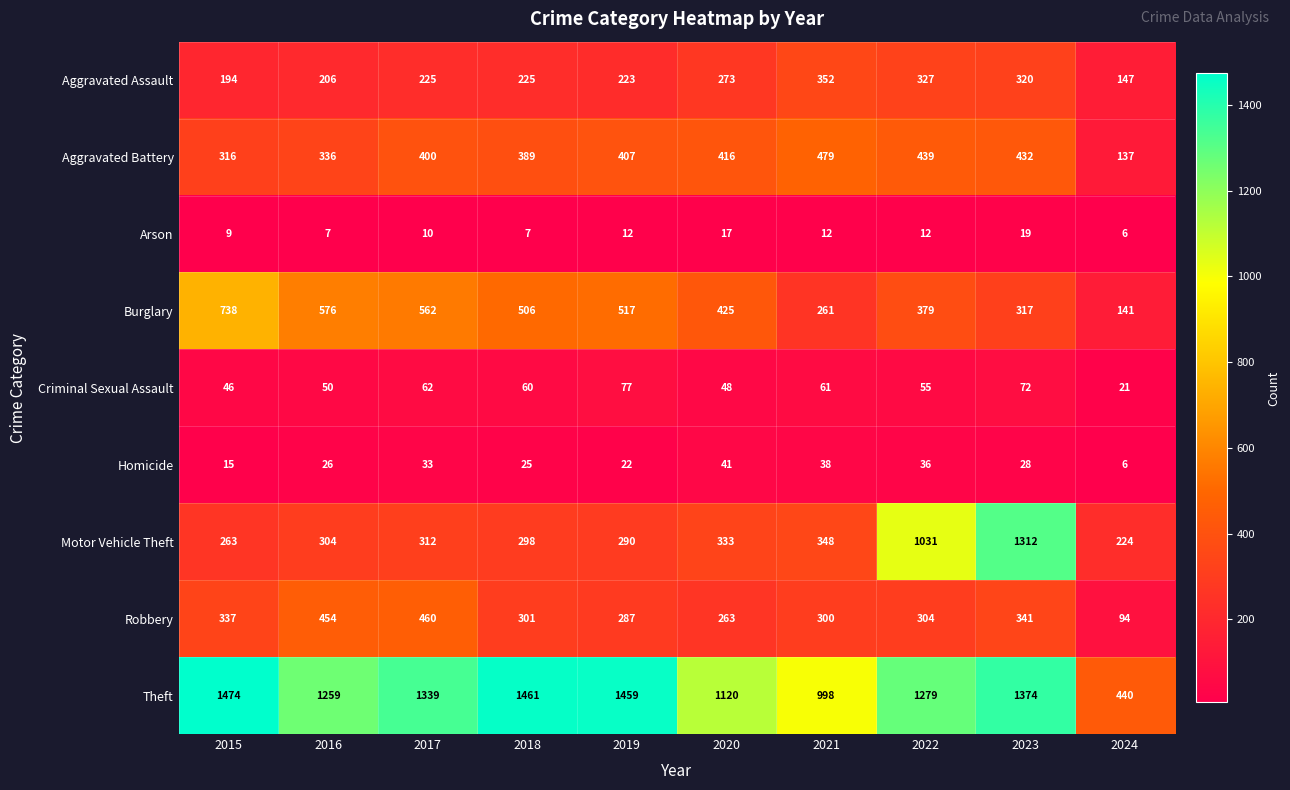

What is the difference between the Theft values at 2020 and 2023?

254